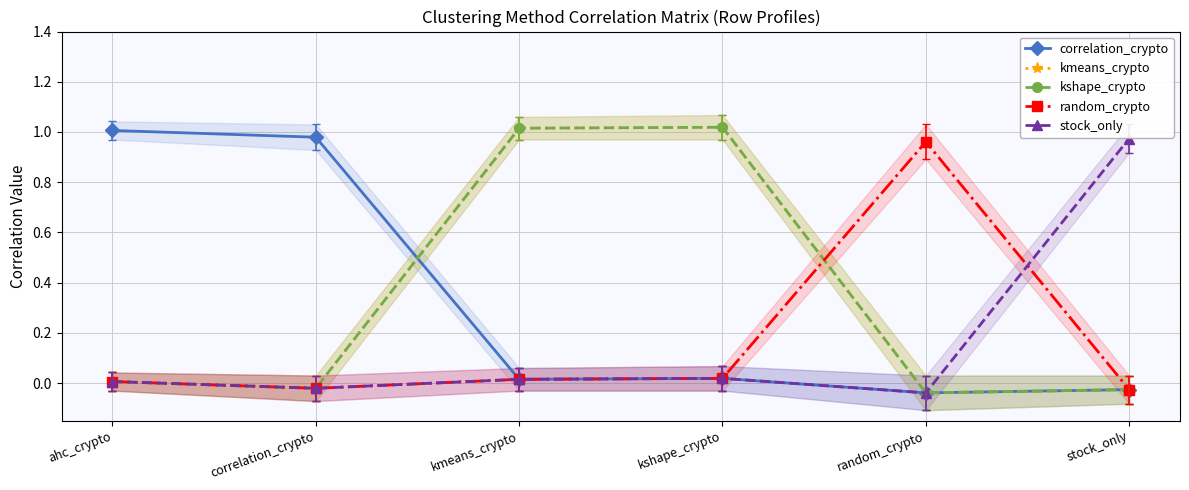

Is the value of kshape_crypto at random_crypto greater than the value of stock_only at kshape_crypto?

No